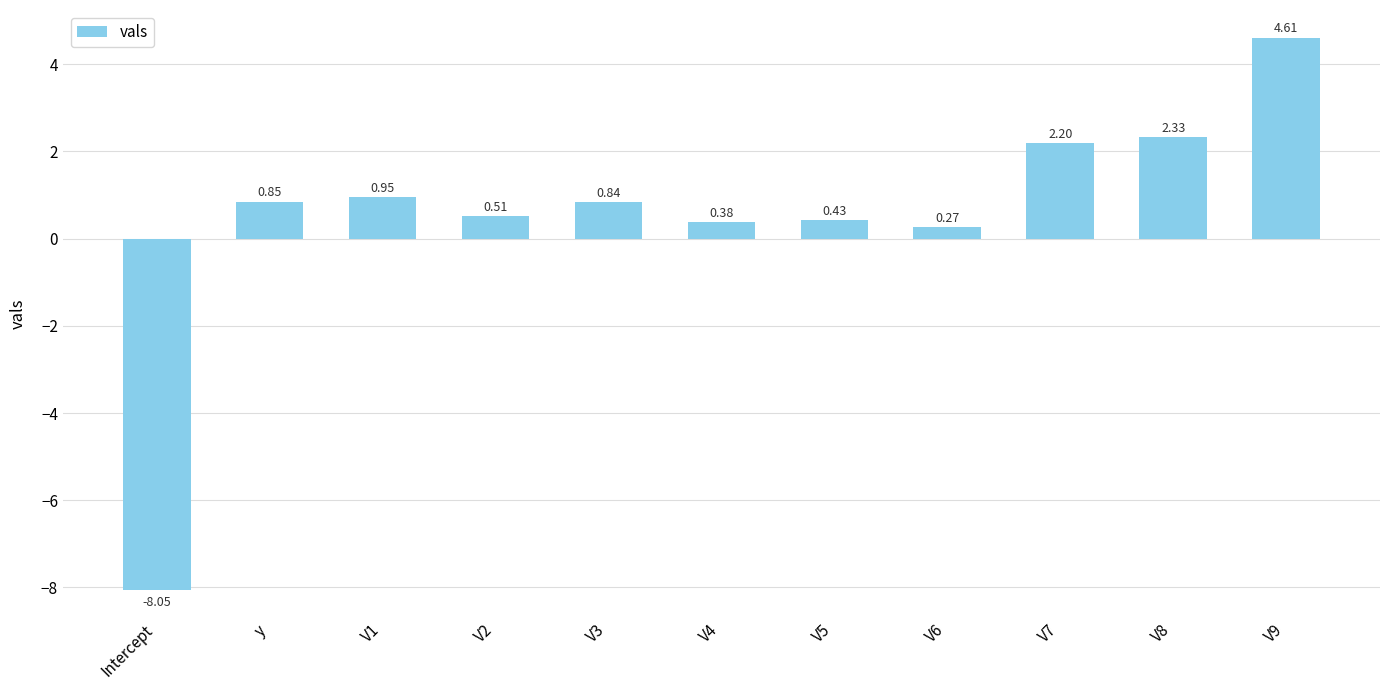

Between V2 and V9, which is larger?

V9